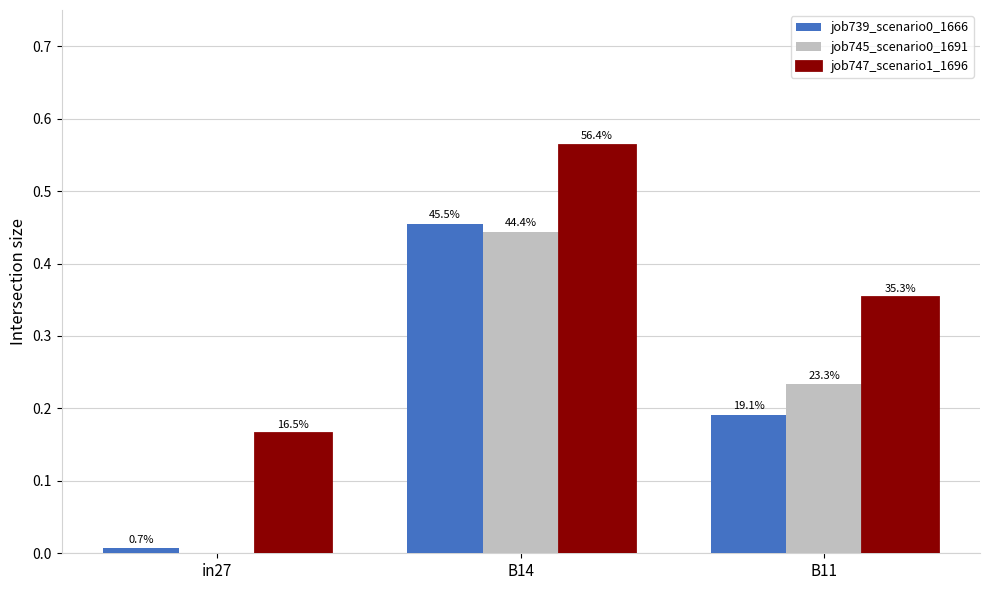

Is it true that job739_scenario0_1666 equals 0.1 at B11?

False